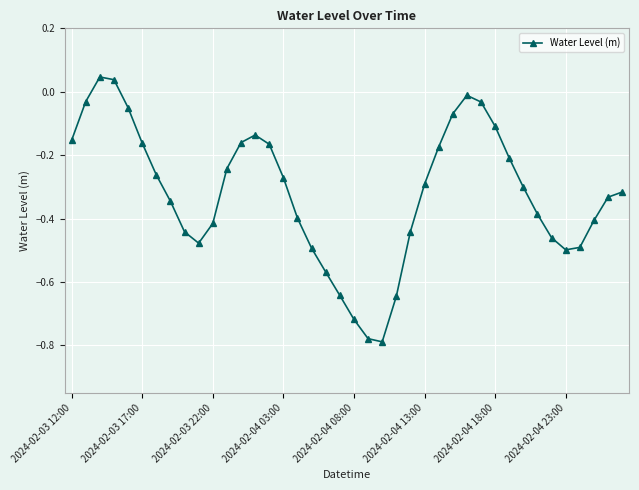

What is the difference between the maximum and minimum values?

0.8